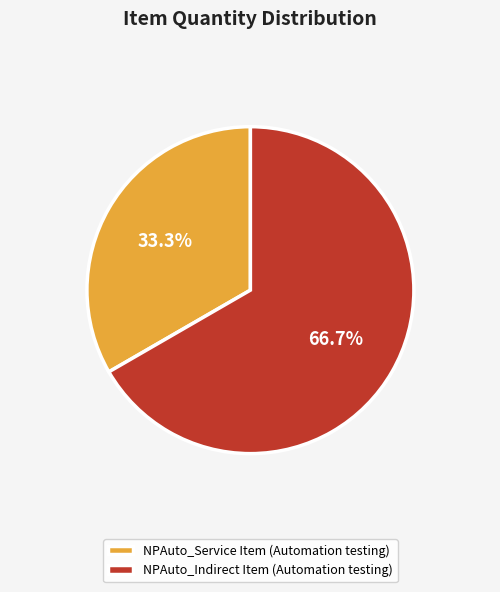

Which category has the smallest portion of the pie?

NPAuto_Service Item (Automation testing)